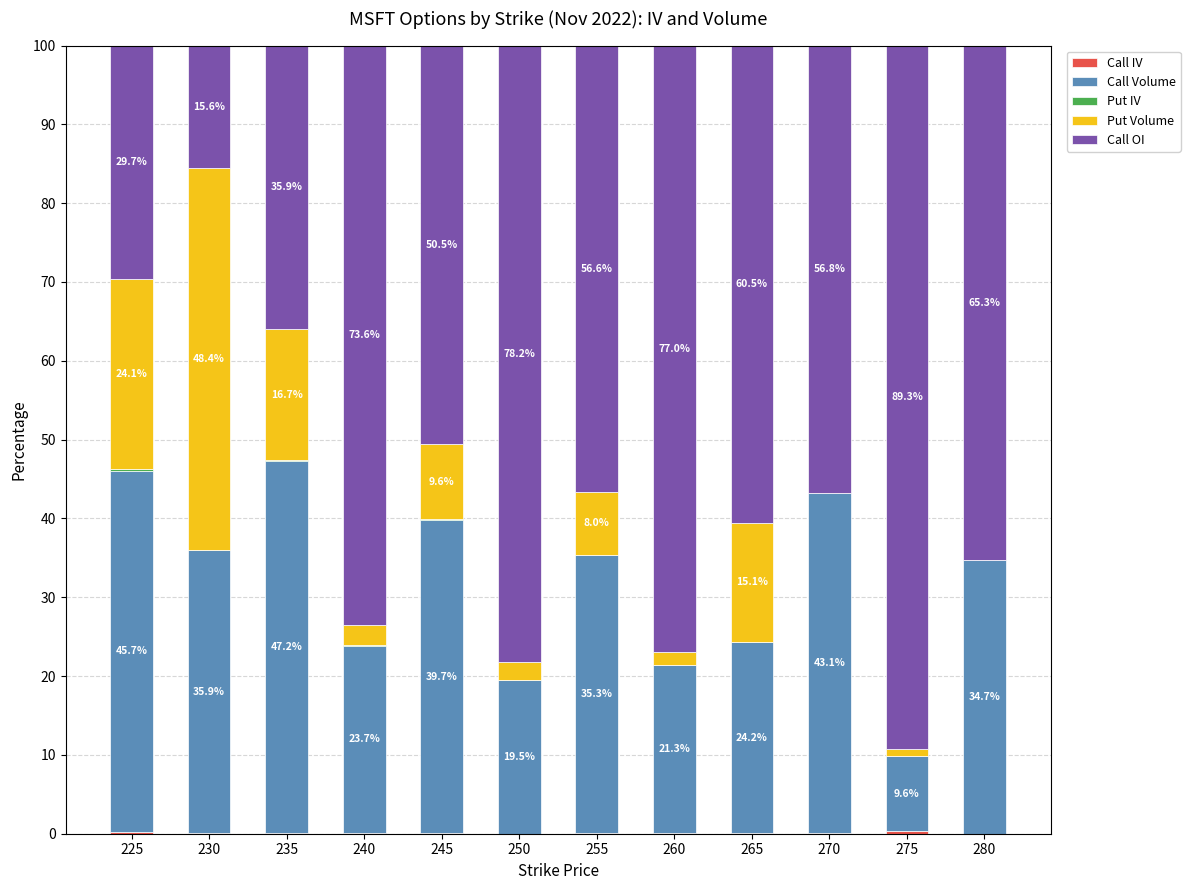

What is the total value across all series at 270?

100.0